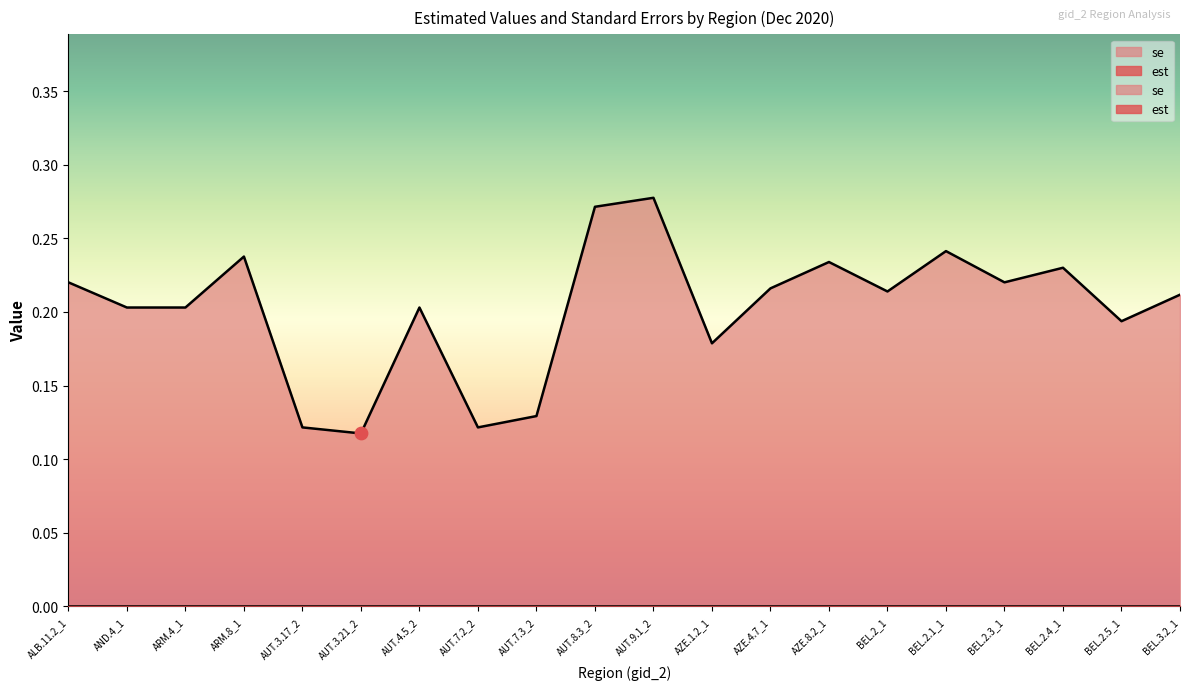

Between BEL.2.3_1 and ARM.8_1, which is larger?

ARM.8_1